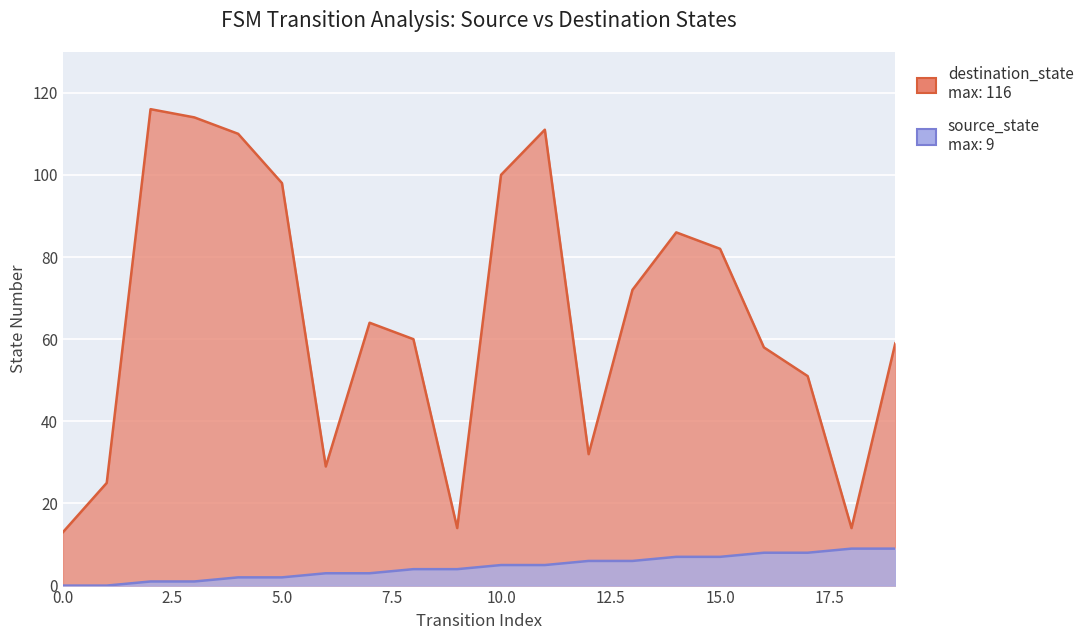

Which series has the widest spread of values?

destination_state